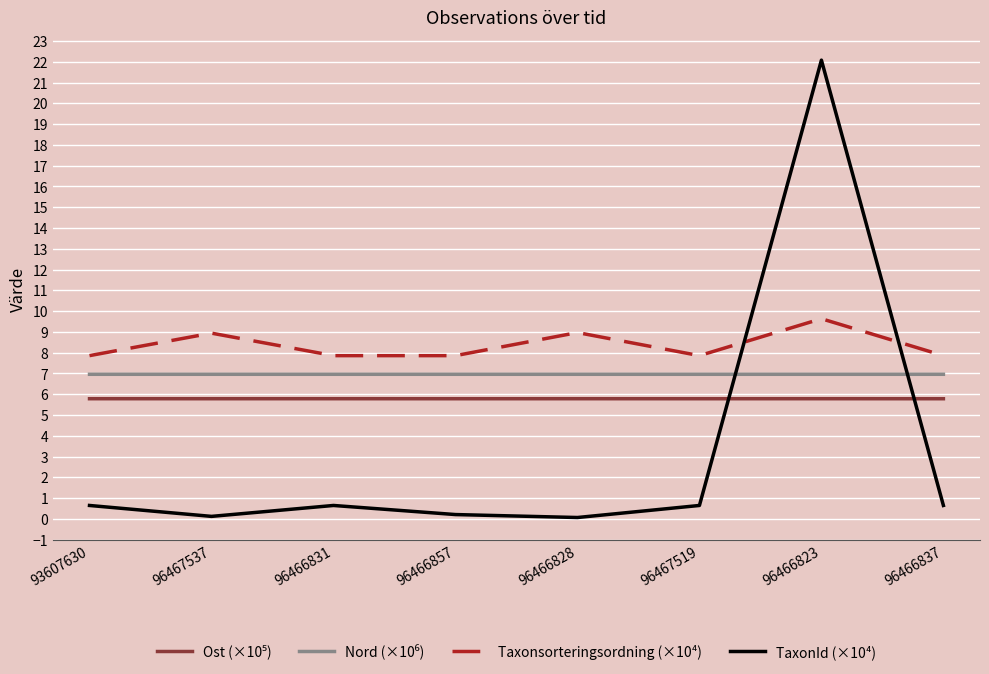

What is the maximum value shown in the chart?

22.1